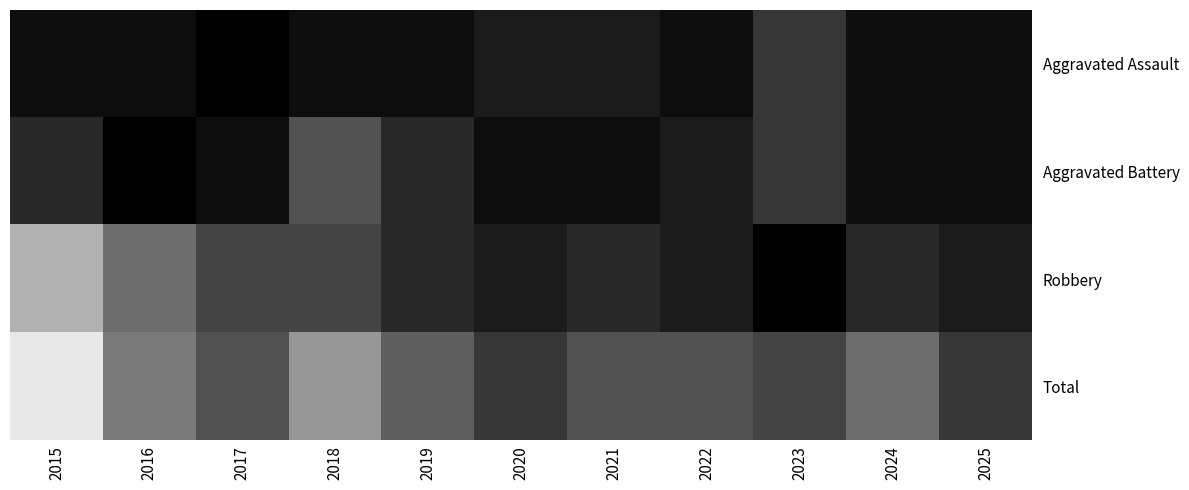

At which category is the sum across all series the highest?

2015